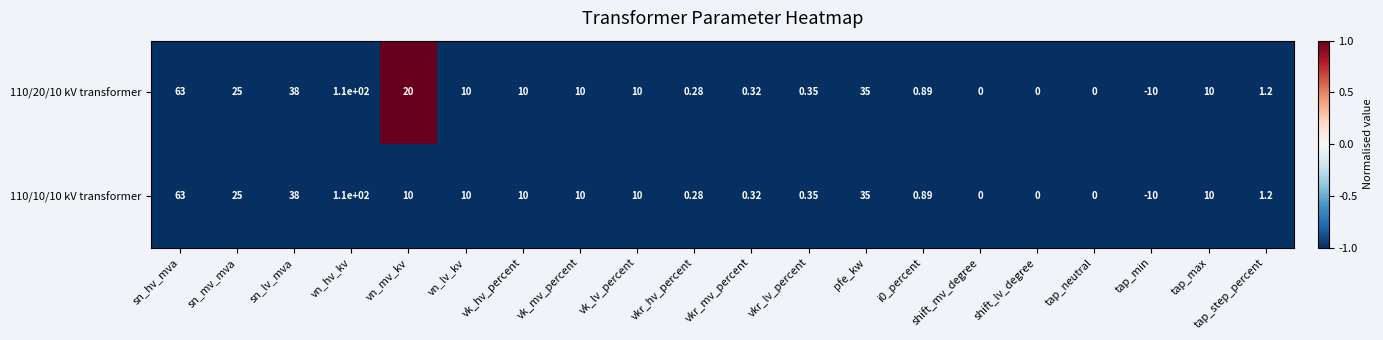

At which category is the sum across all series the highest?

vn_hv_kv